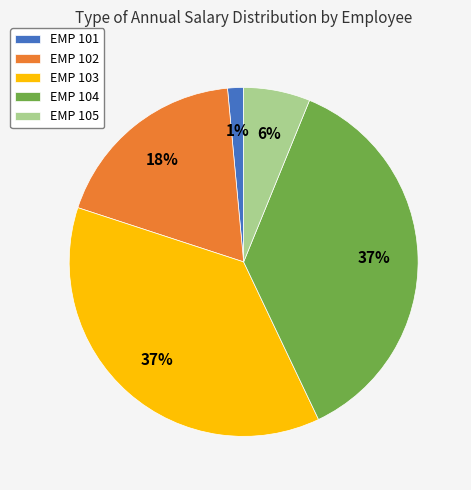

To the nearest percent, what is the average slice percentage?

20%